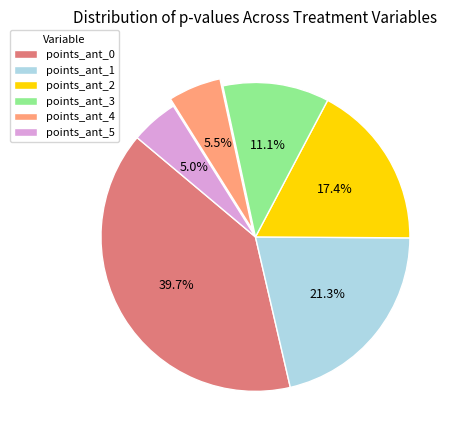

Is there any slice that represents more than half of the pie?

No